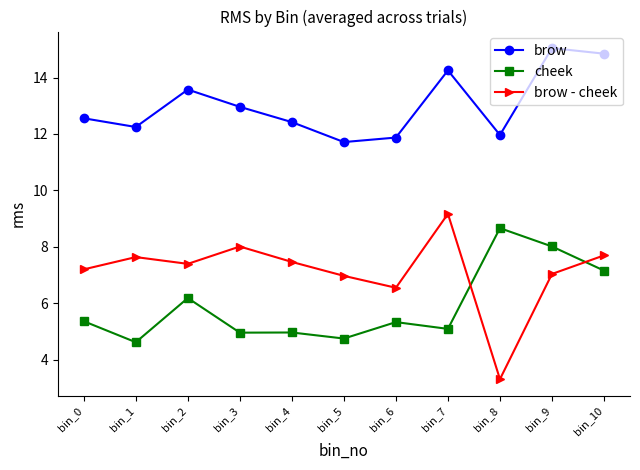

How many distinct data groups are displayed?

3